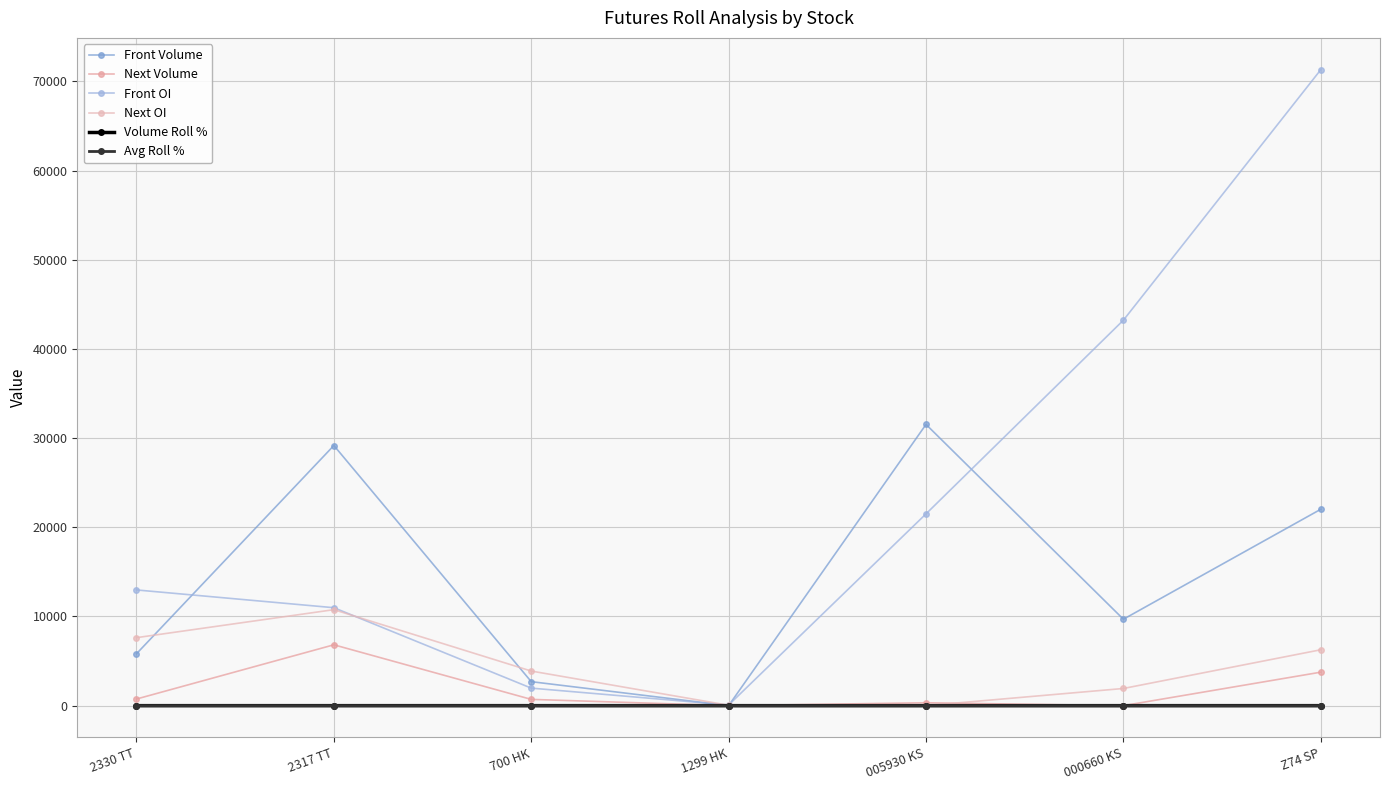

How many distinct data groups are displayed?

6